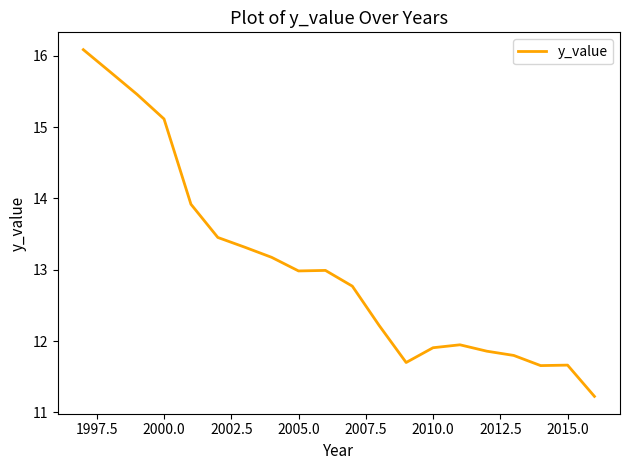

What is the maximum value shown in the chart?

16.1